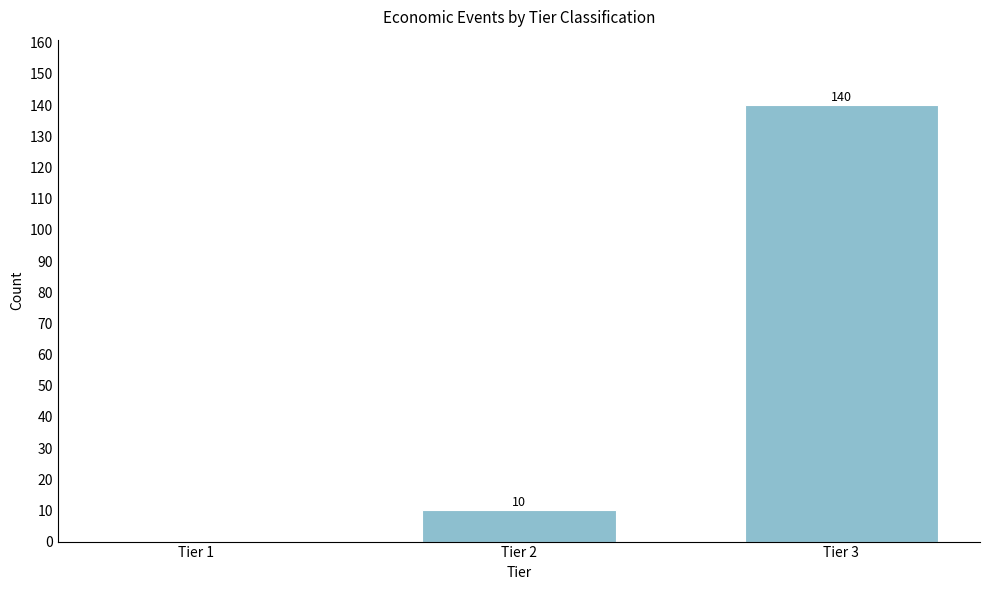

Reading right to left, transcribe all the data shown in this chart.

Tier 3=140	Tier 2=10	Tier 1=0